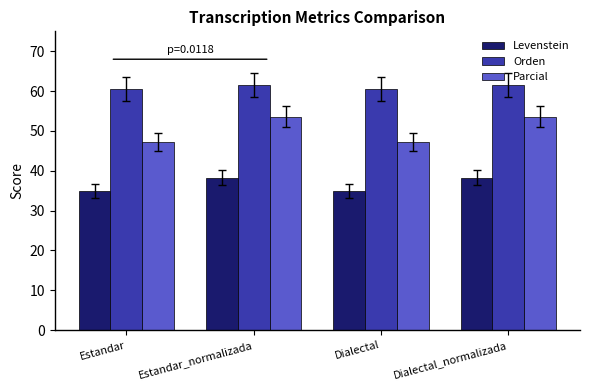

What is the greatest value displayed?

61.5